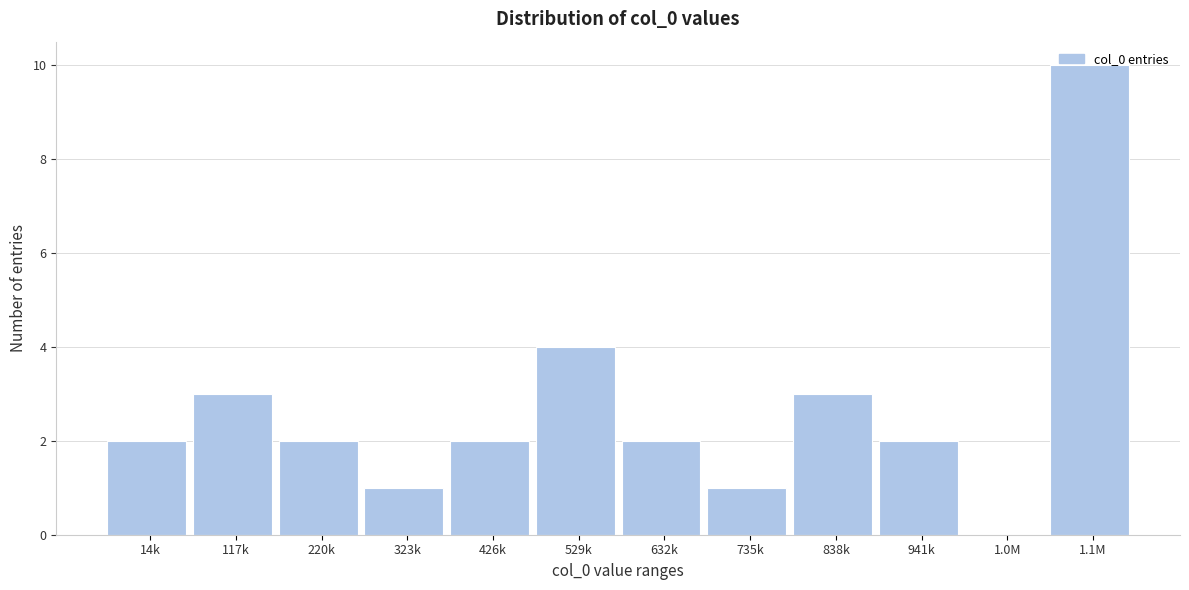

Which has a higher value, 1.1M or 529k?

1.1M